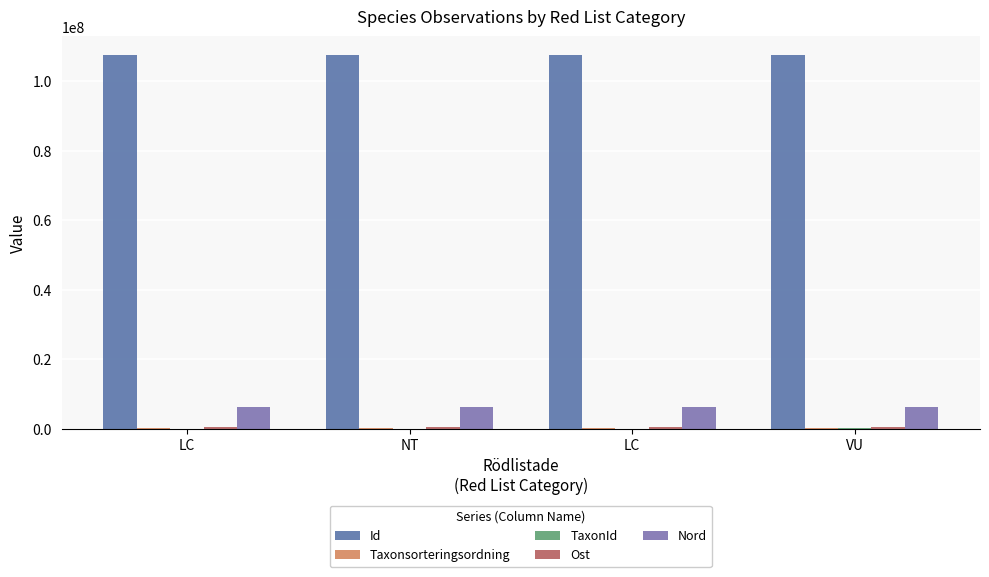

Are the bars grouped side by side (vs. stacked)?

Yes